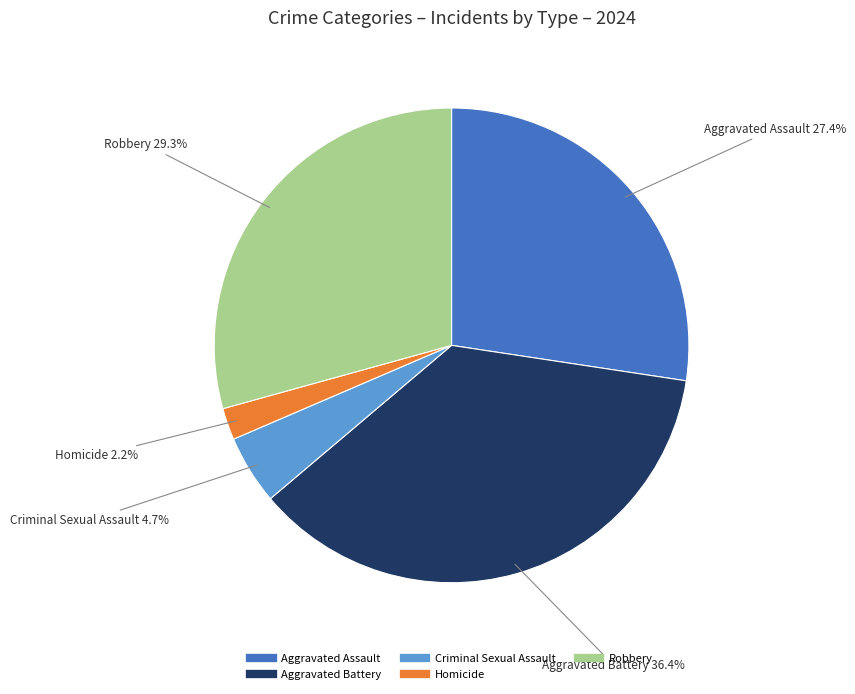

Count the number of slices in the pie.

5